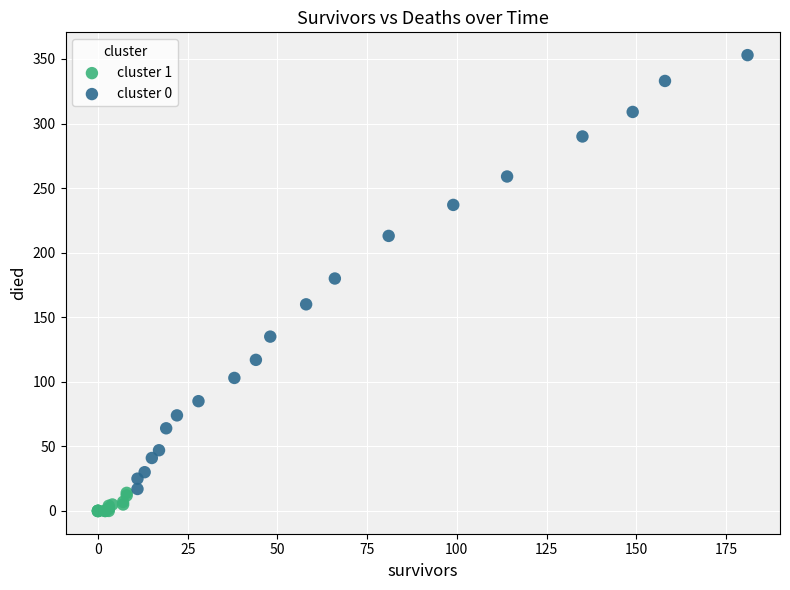

Which series contains the highest Y value?

cluster 0